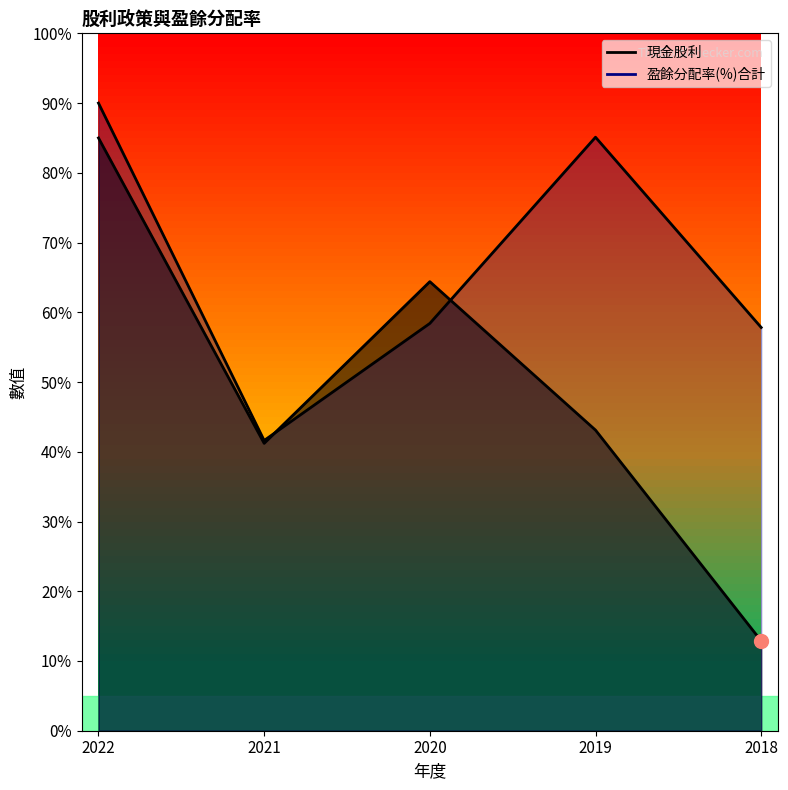

How many interior local valleys does the 現金股利 series have?

1